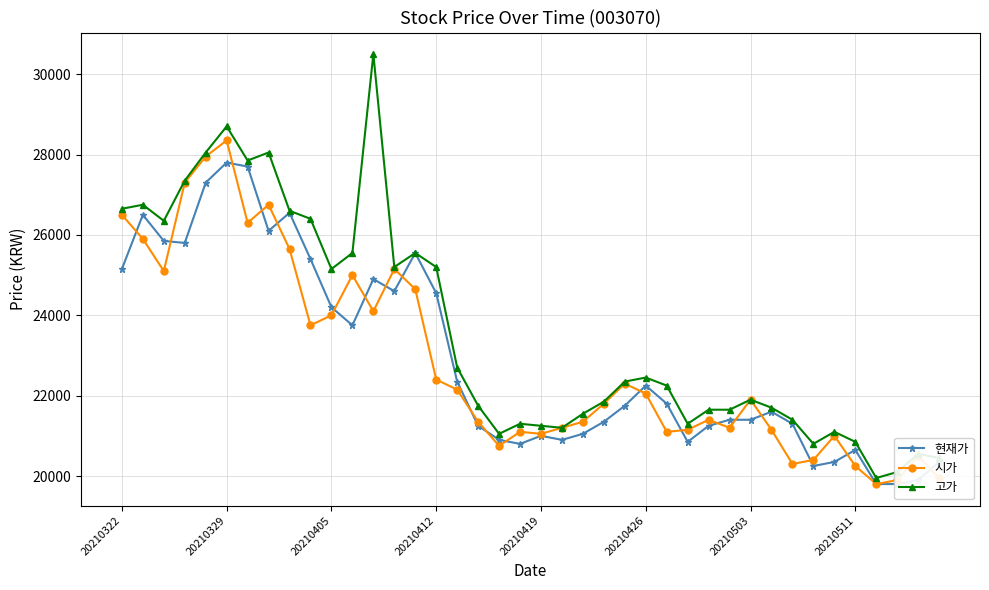

In 현재가, how many points are lower than both neighbors (excluding endpoints)?

8